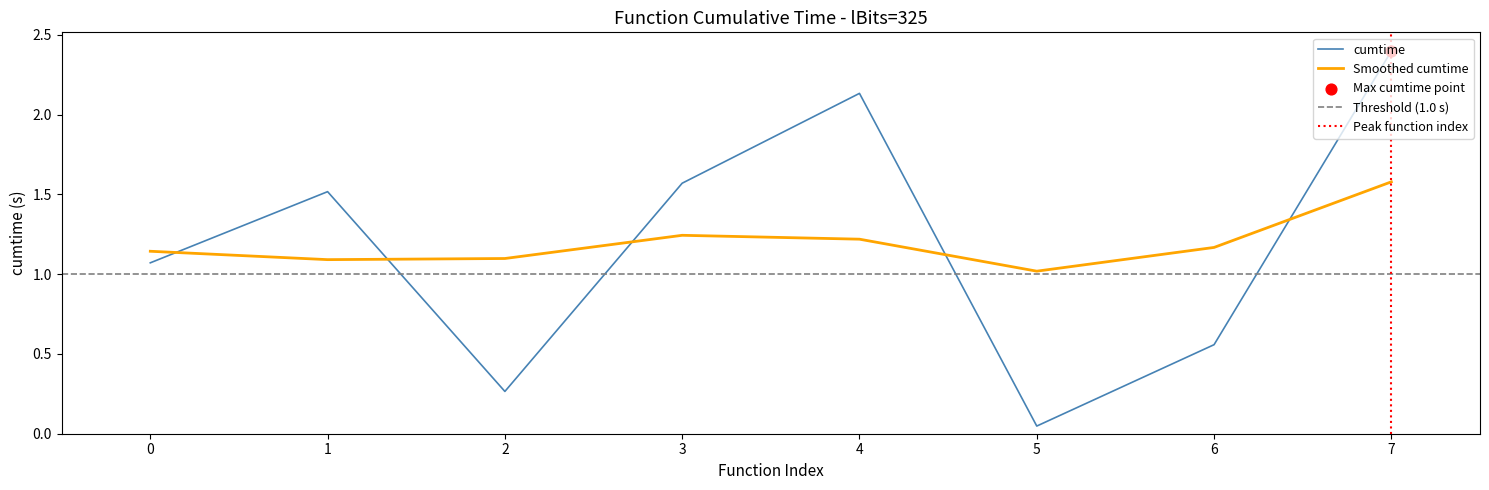

The Smoothed cumtime series shows 1.6 at 7. True or false?

True